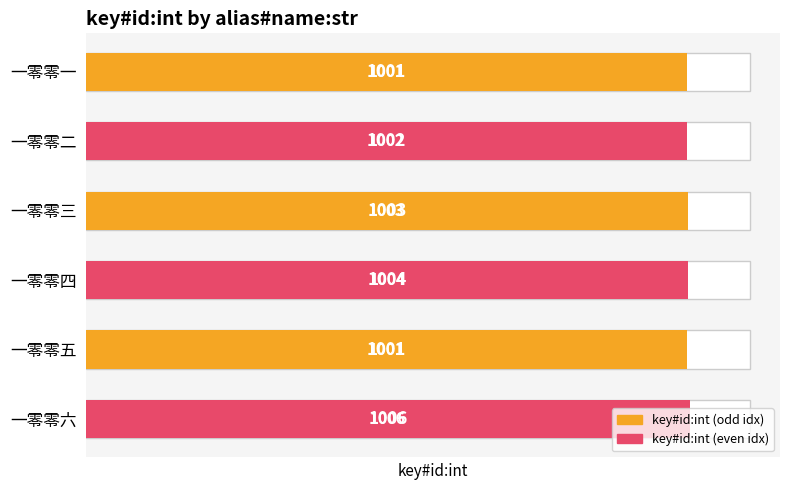

What is the change in value from 一零零一 to 一零零四?

+3